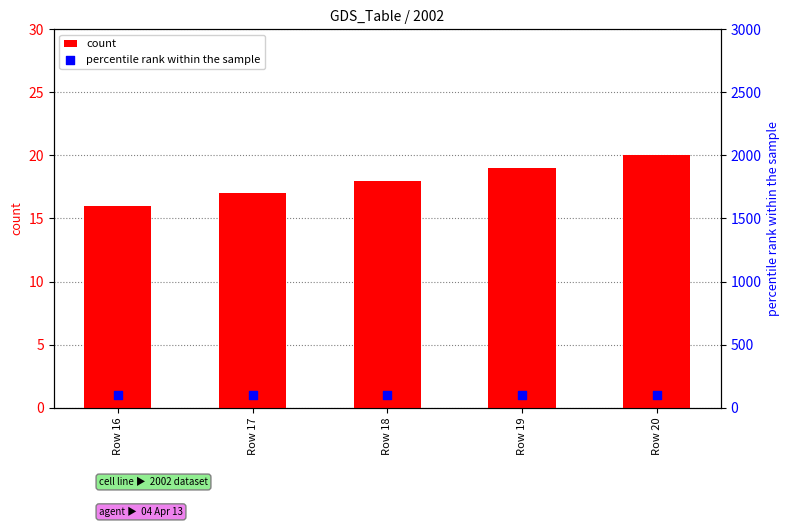

At how many categories does at least one series exceed 36?

5